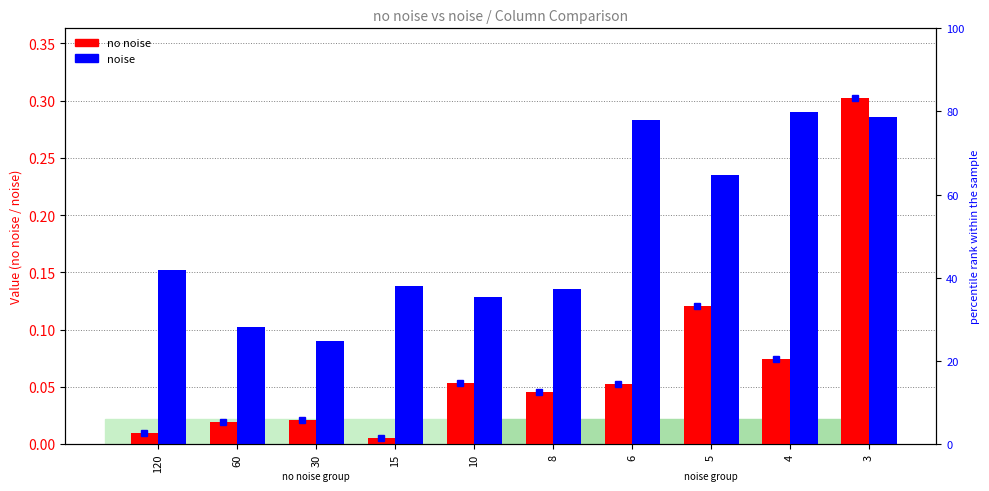

What are all the series names shown in the legend?

no noise, noise